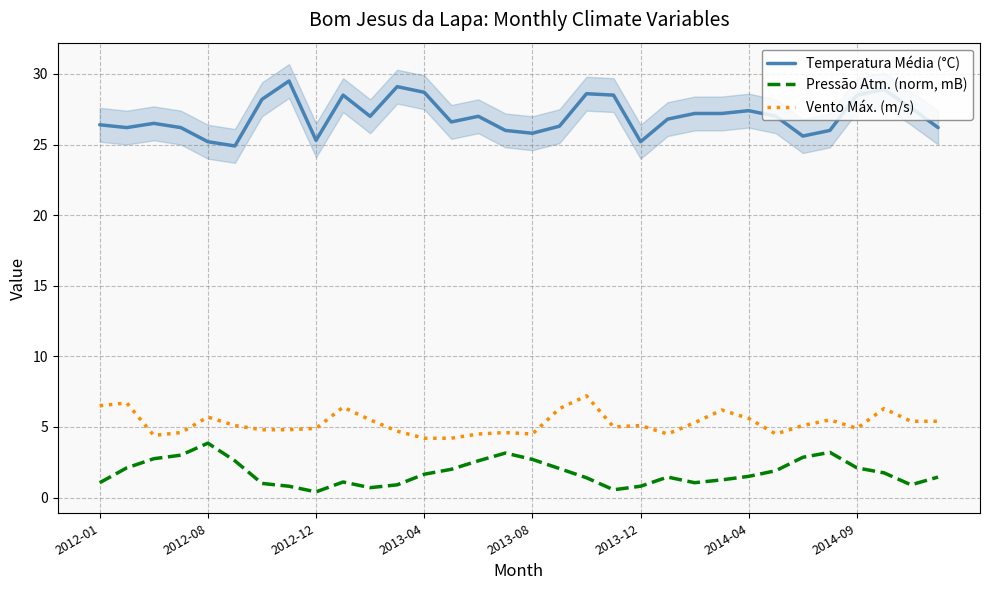

The Vento Máx. (m/s) series shows 1.6 at 23. True or false?

False